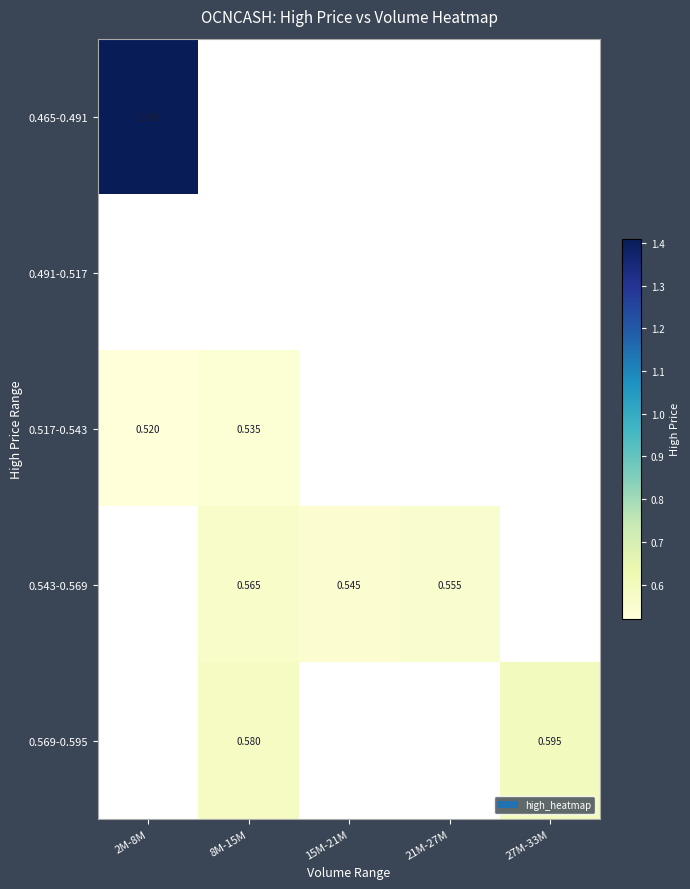

How many data points in 0.465-0.491 are above 0?

1